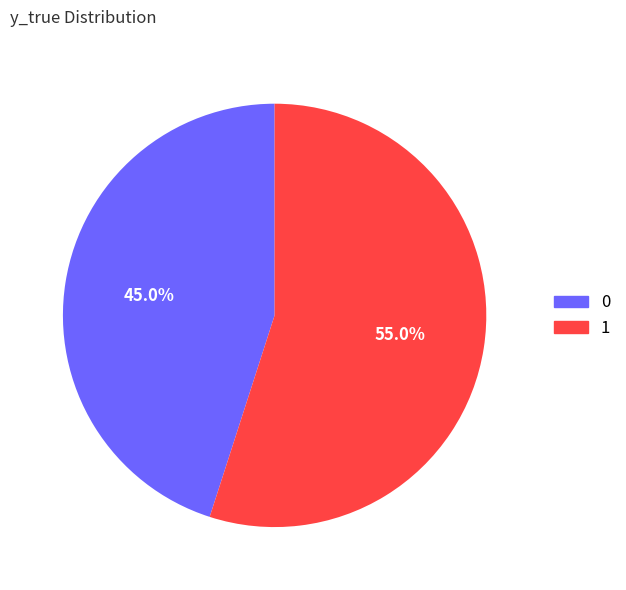

Is there any slice that represents more than half of the pie?

Yes